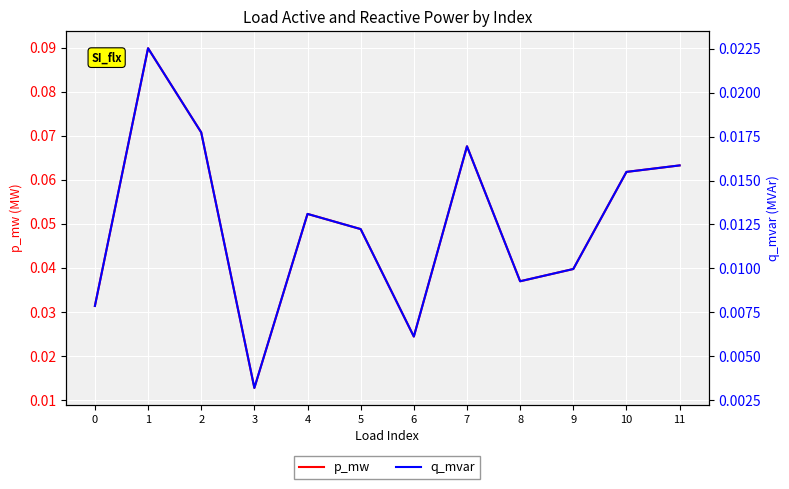

How many lines are shown in the chart?

2